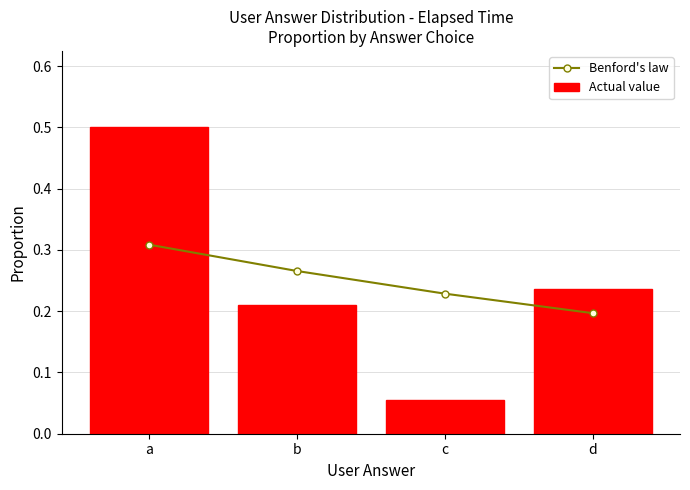

What is the total value across all series at c?

0.3